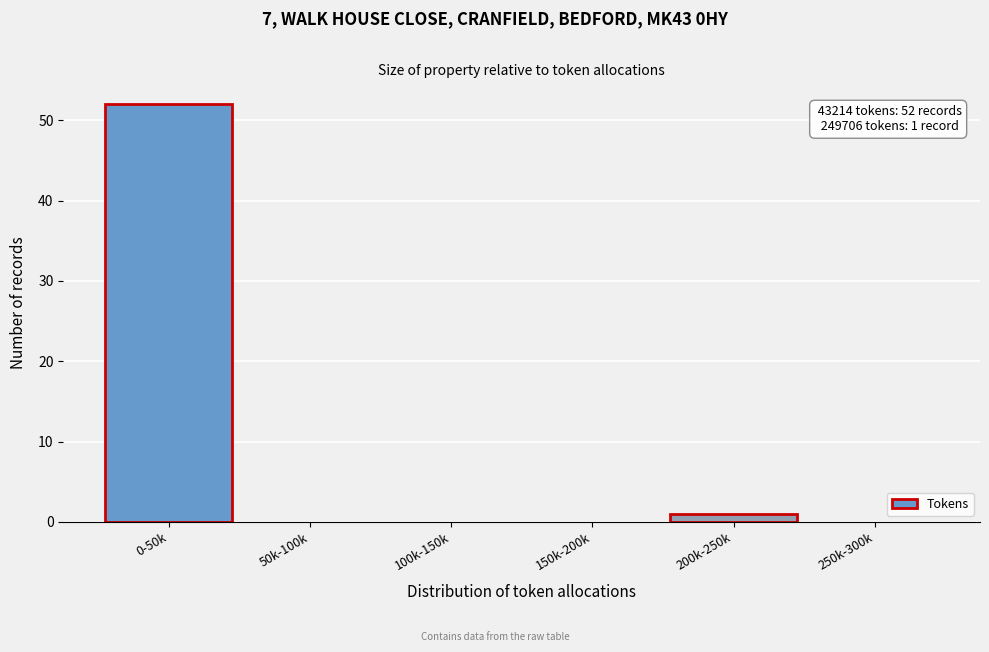

Reading left to right, list all the values displayed in this chart.

0-50k=52	50k-100k=0	100k-150k=0	150k-200k=0	200k-250k=1	250k-300k=0